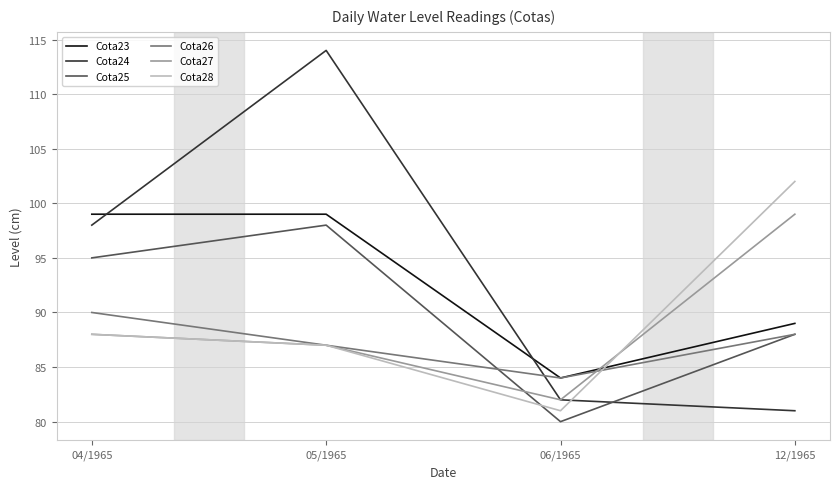

How many lines are shown in the chart?

6